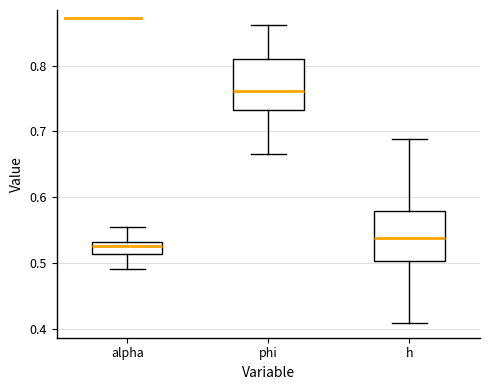

Where does the lower whisker of the box for h end on the y-axis? The values are not printed on the chart, so give them approximately, as read against the axis.

0.41